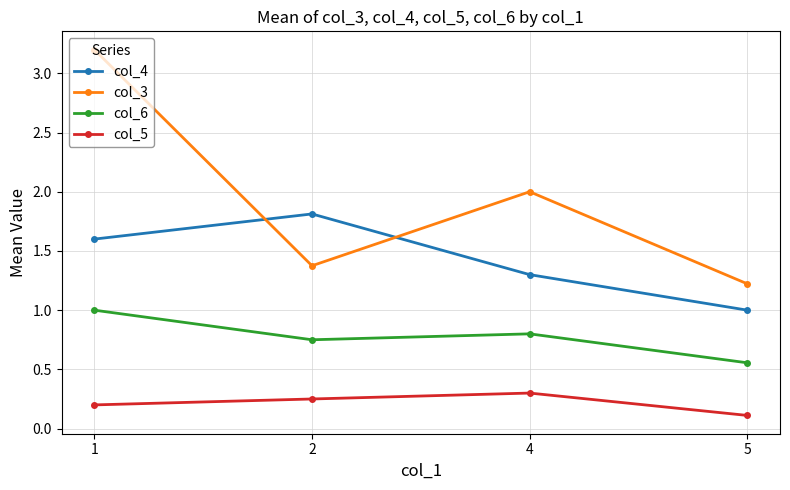

Where do col_3 and col_4 first cross each other?

1 and 2